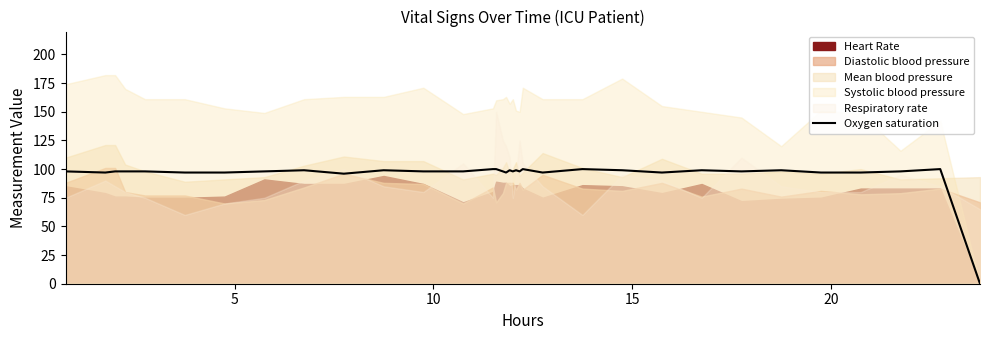

What is the value of the 31st point from the left?

97